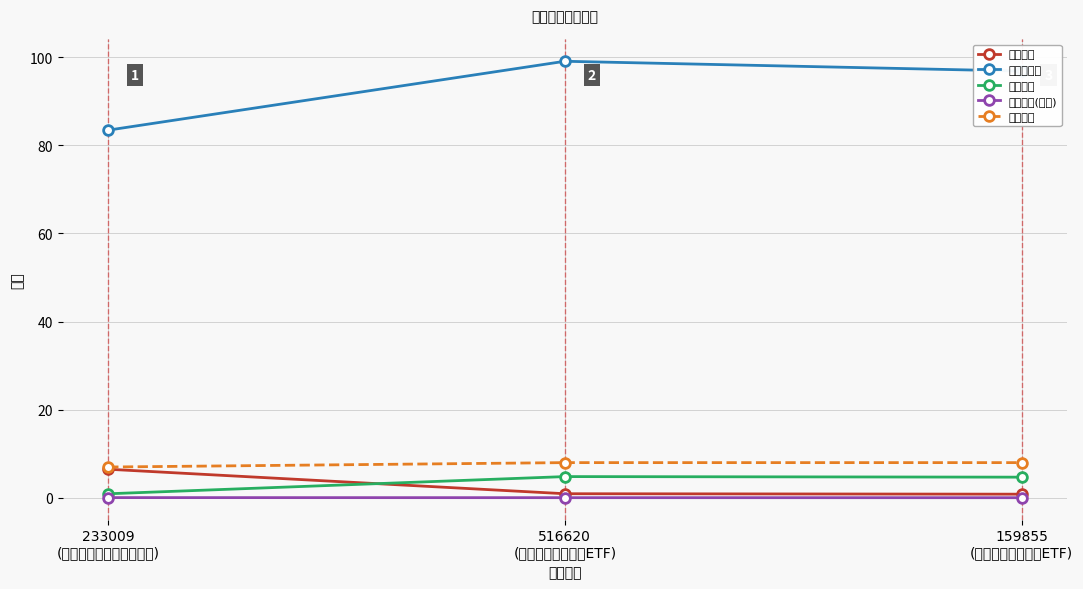

At how many categories does at least one series exceed 6?

3